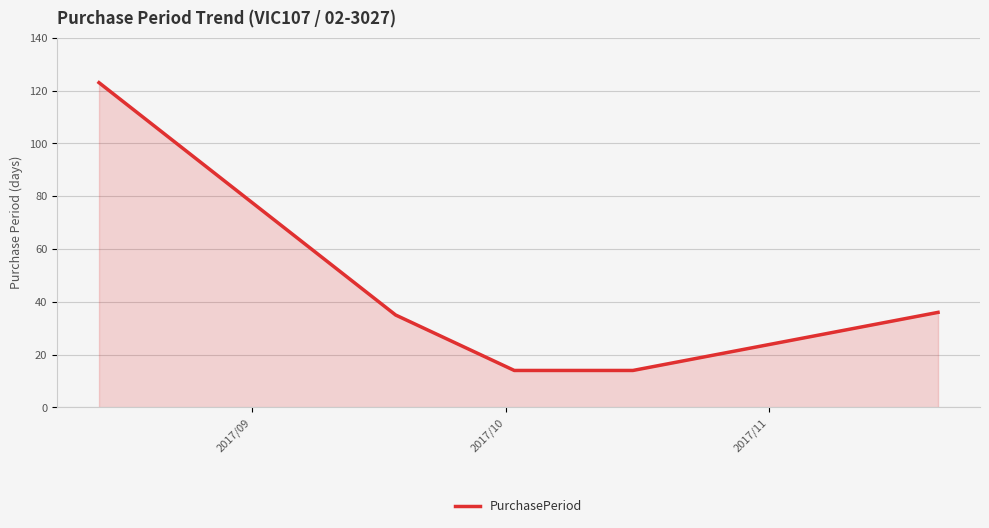

How many lines are shown in the chart?

1